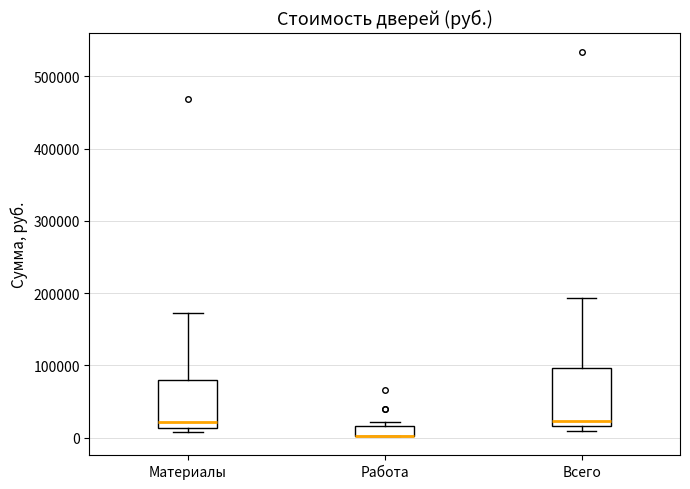

Where does the upper whisker of the box for Всего end on the y-axis? The values are not printed on the chart, so give them approximately, as read against the axis.

190000